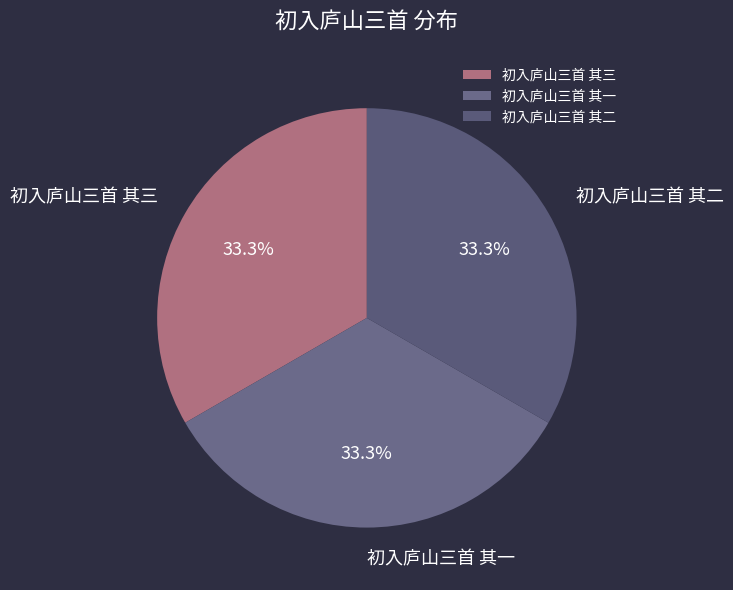

What percentage is the 初入庐山三首 其二 slice, to the nearest percent?

33%